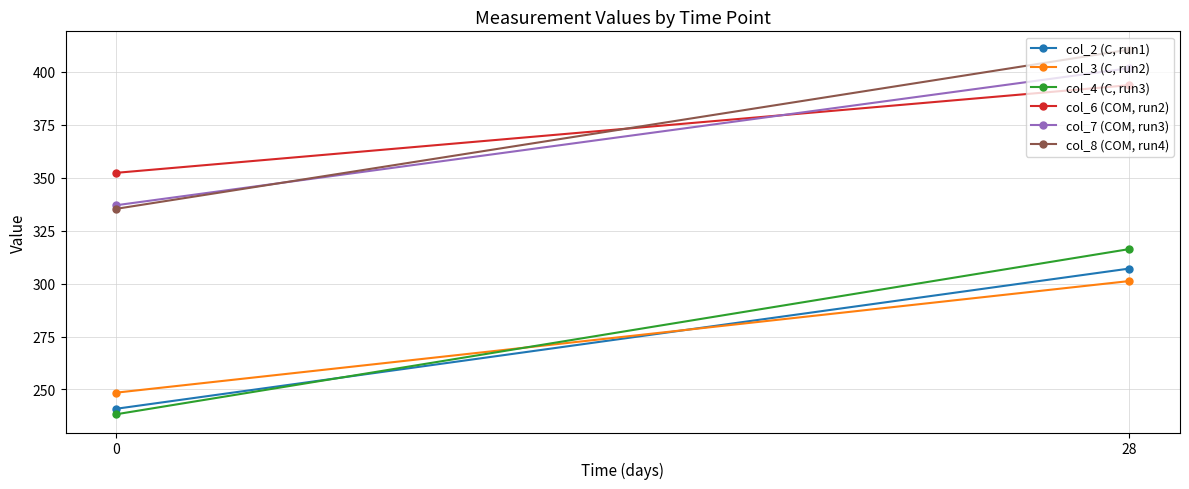

What is the difference between the highest and lowest values at 0?

114.0